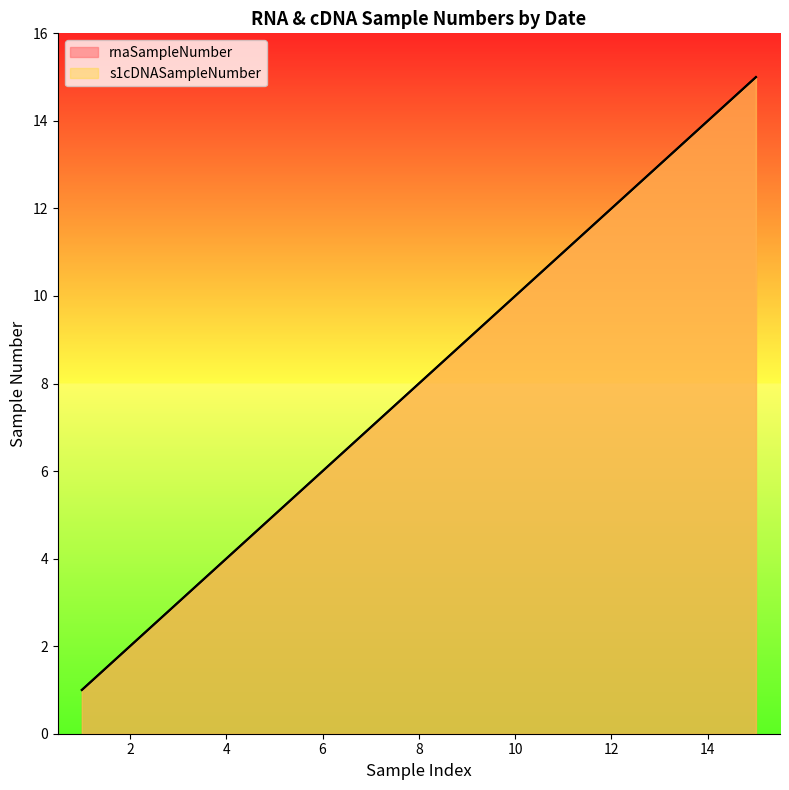

Rank the series at 14 from lowest to highest value.

rnaSampleNumber, s1cDNASampleNumber